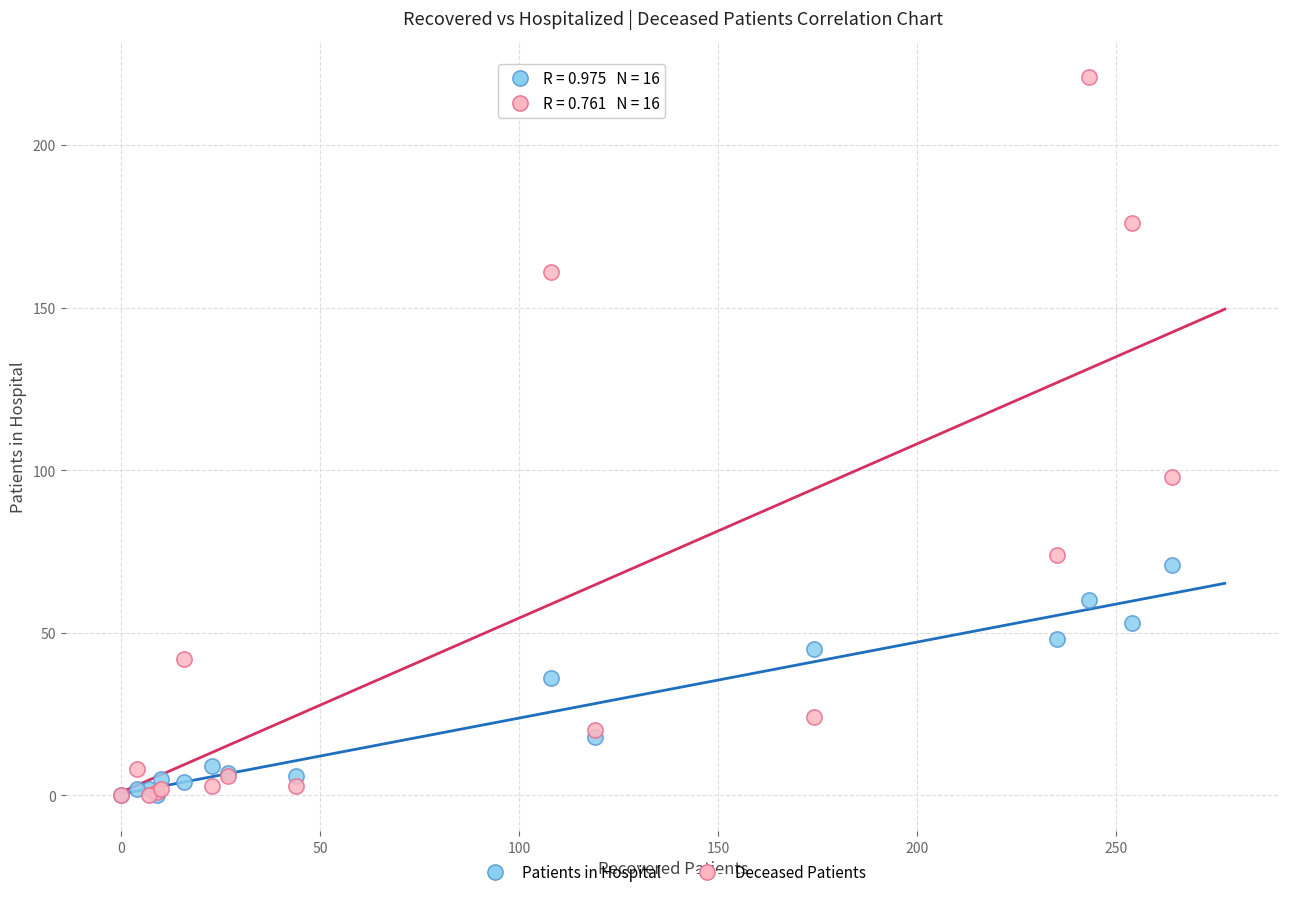

Across all series, what Y value is closest to 110?

98